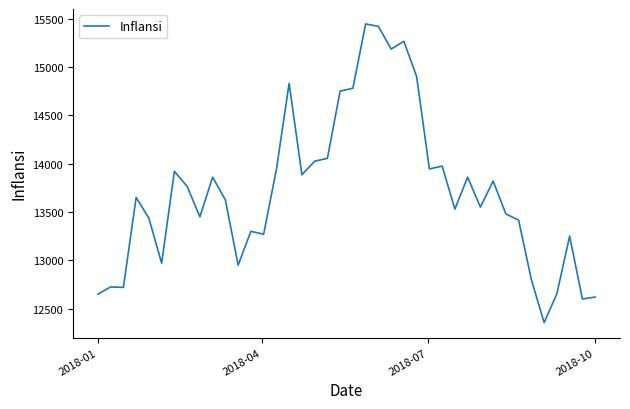

What is the smallest value displayed?

12355